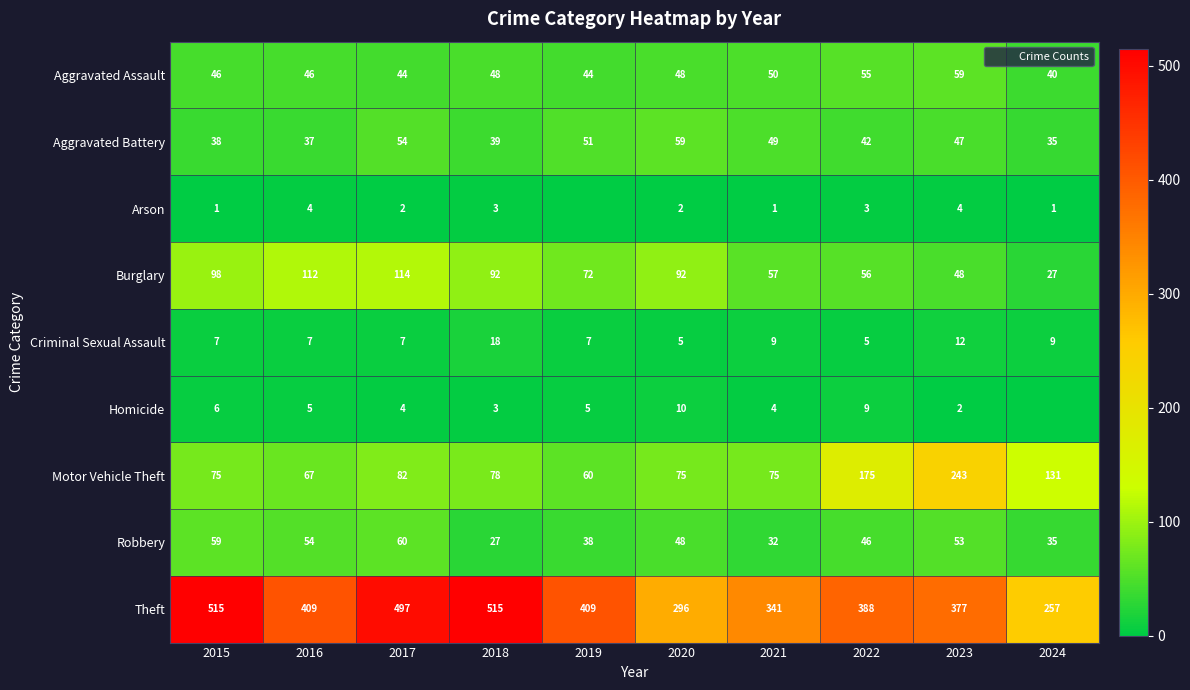

The Motor Vehicle Theft series shows 333 at 2023. True or false?

False